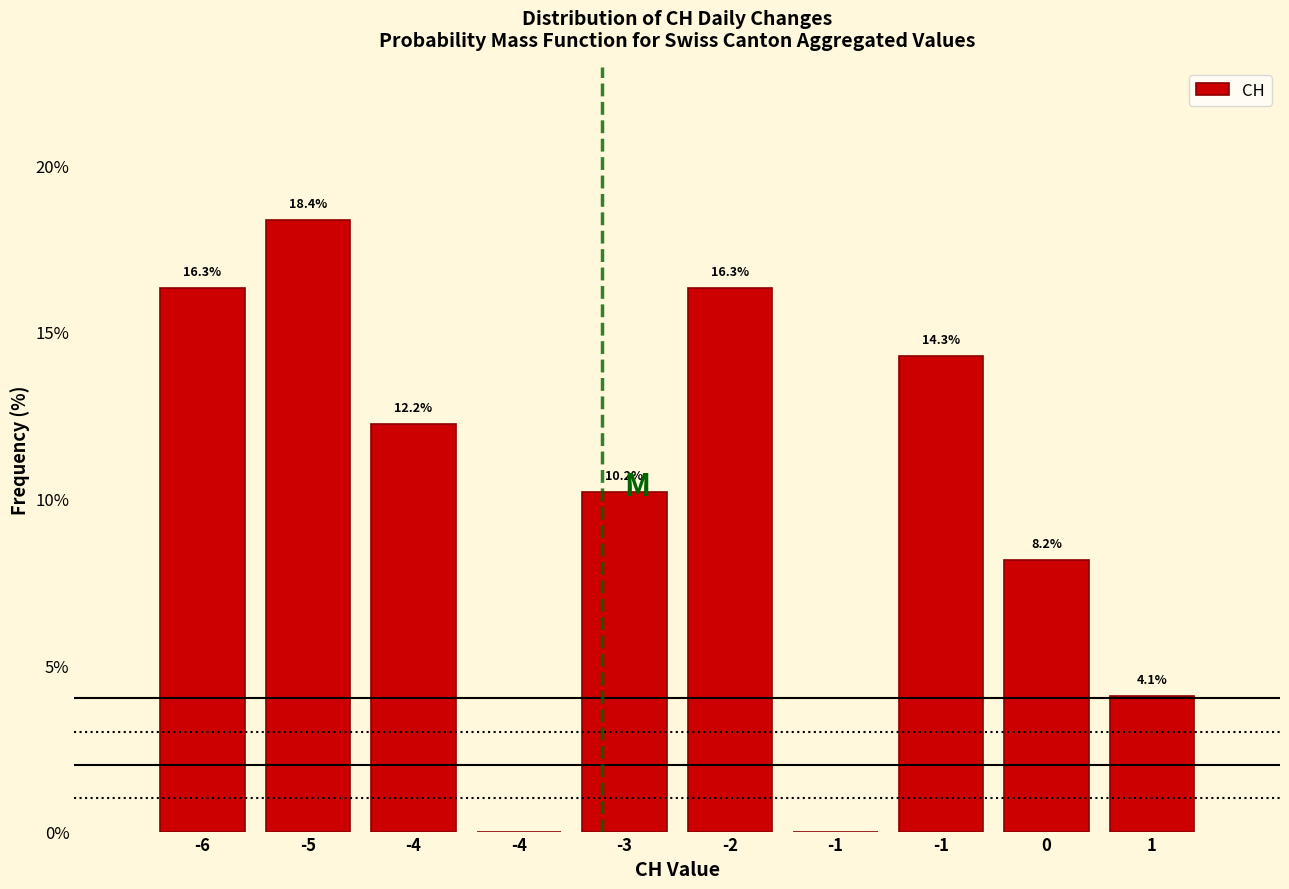

How many positive values are there?

8